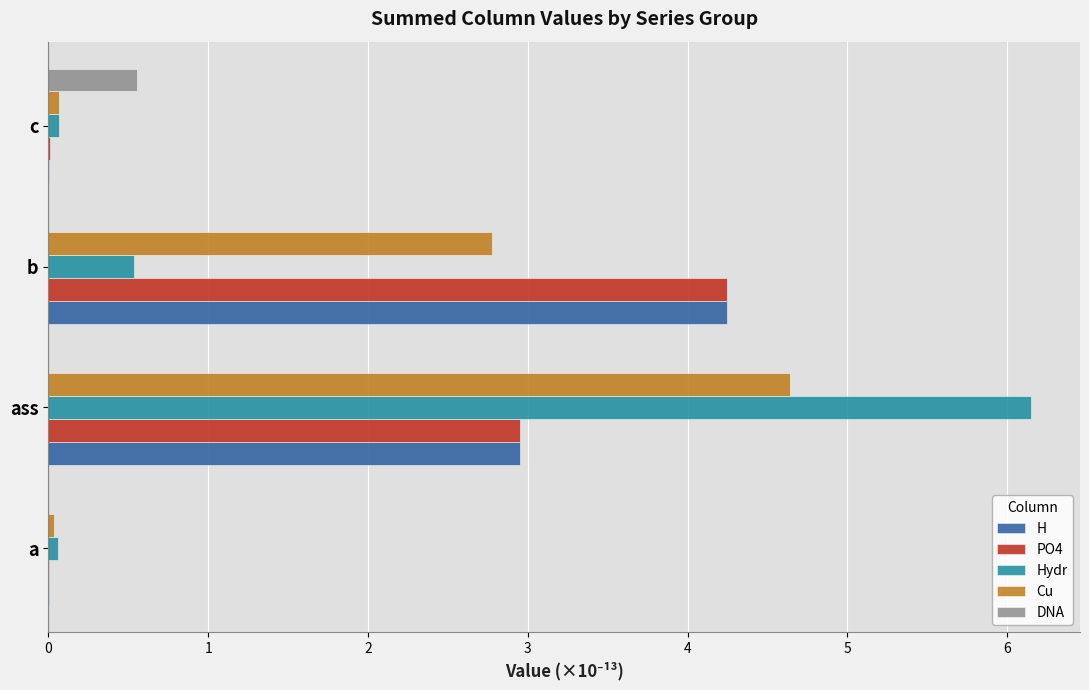

The value of PO4 at ass is 3.0. True or false?

True